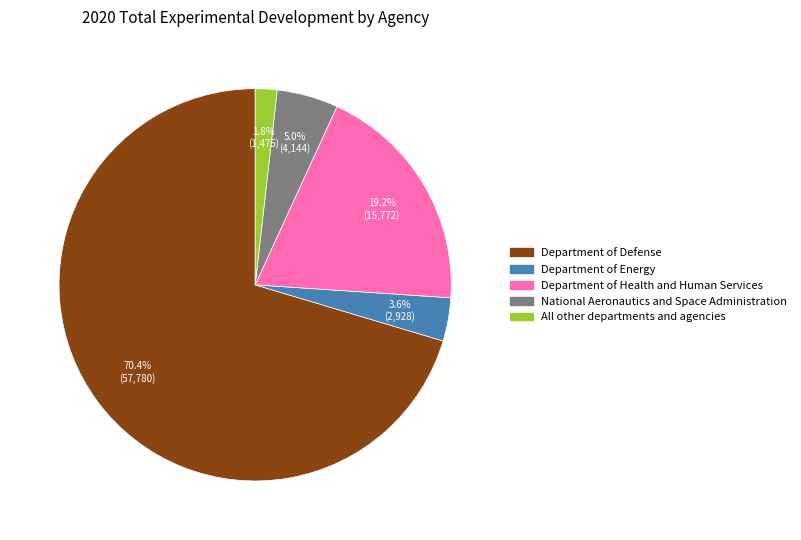

Which category has the smallest portion of the pie?

All other departments and agencies